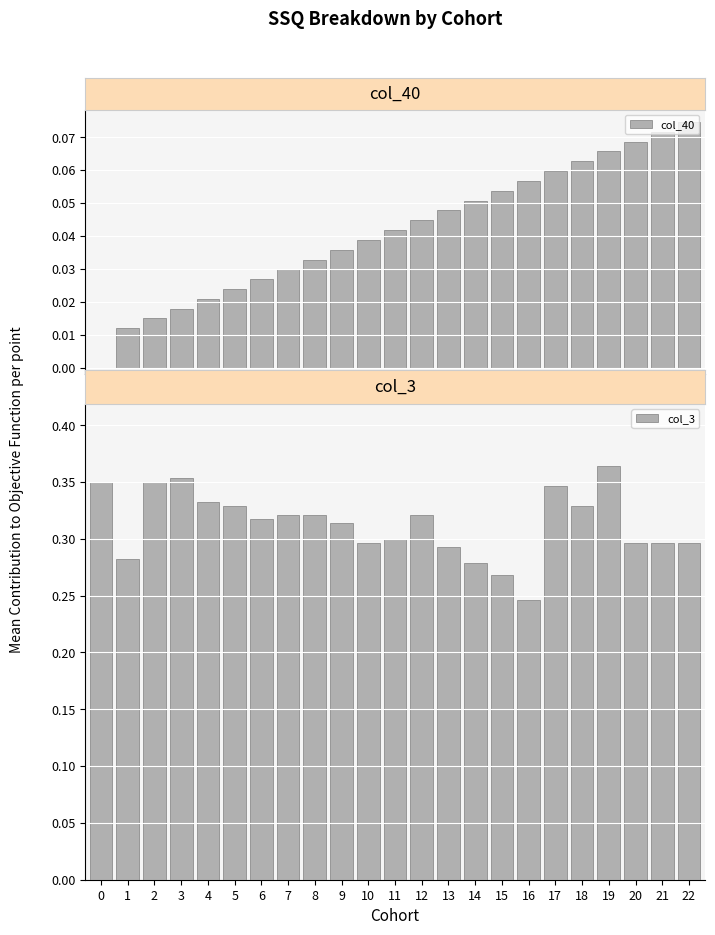

The value of col_40 at 16 is 0.1. True or false?

True